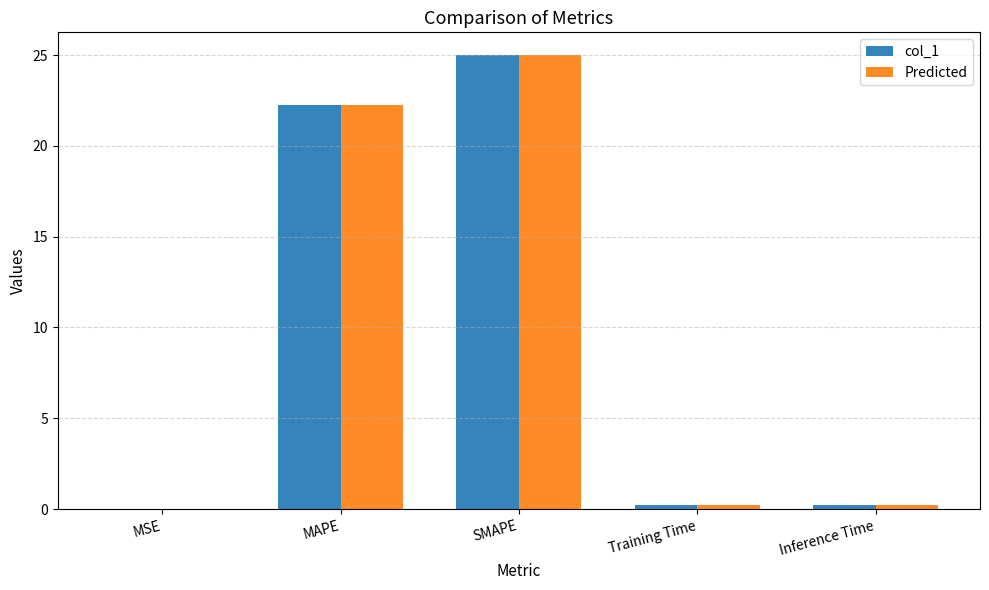

What is the highest value of the Predicted series?

25.0